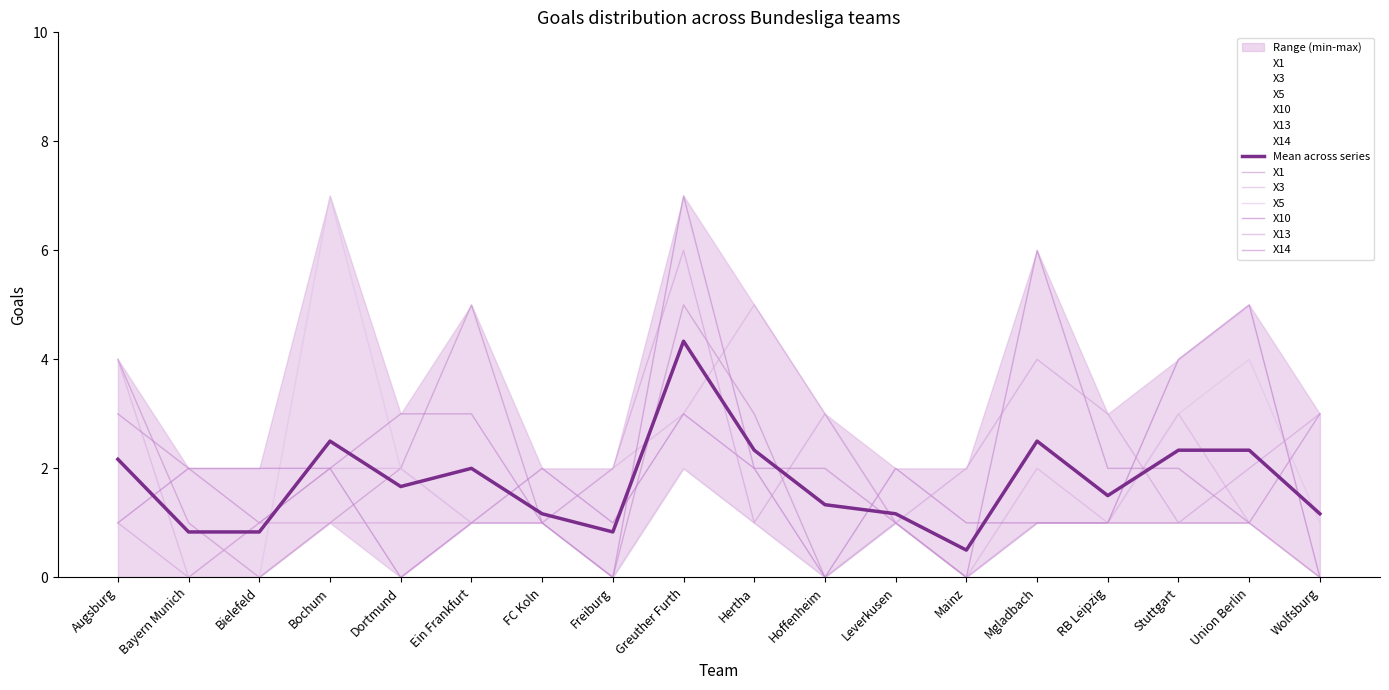

What is the total value across all series at Freiburg?

5